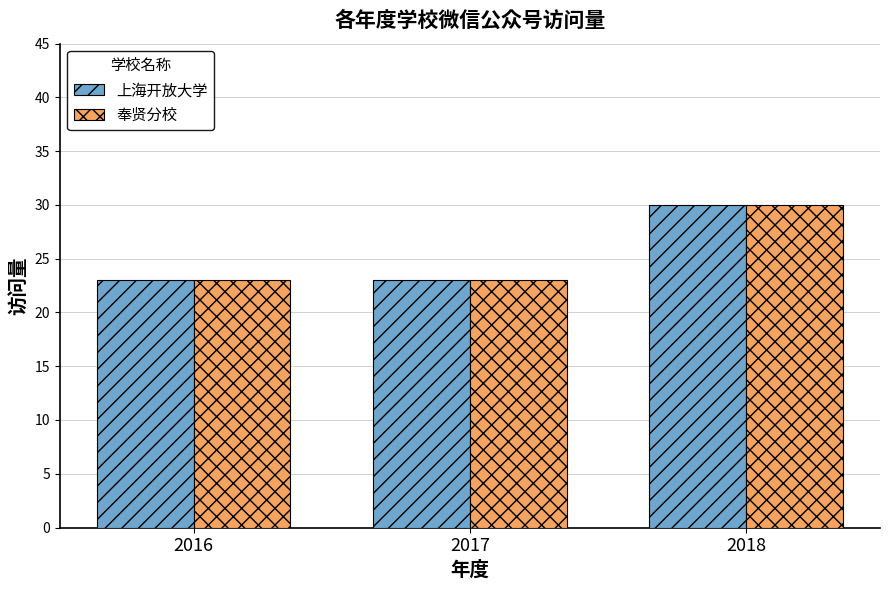

What is the minimum value for 上海开放大学?

23